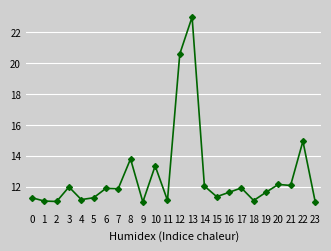

Which has a higher value, 10 or 1?

10